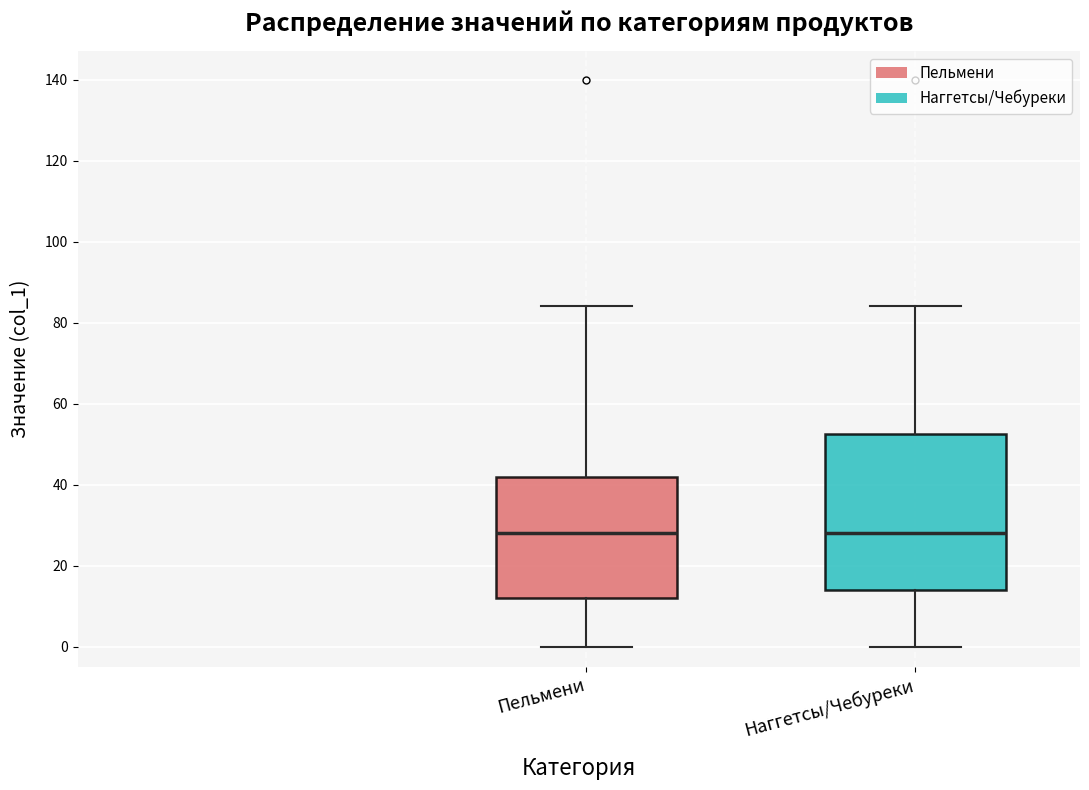

Comparing the boxes themselves (not the whiskers), which one is the tallest?

Наггетсы/Чебуреки